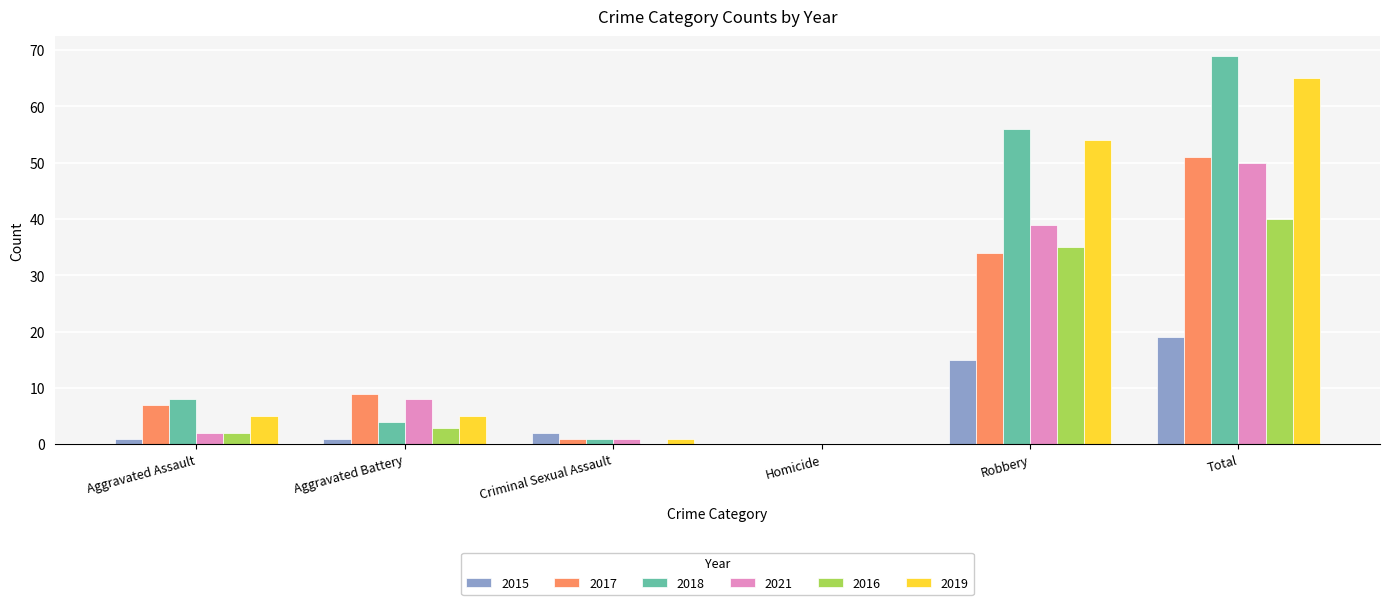

What value does the 2015 series have at Robbery?

15